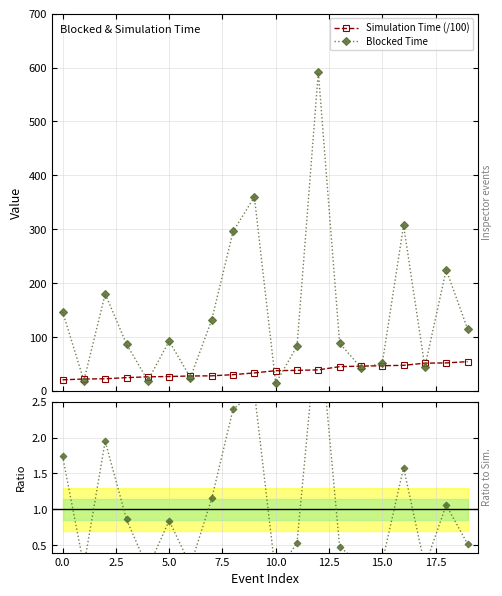

What is the highest value of the Simulation Time (/100) series?

54.5